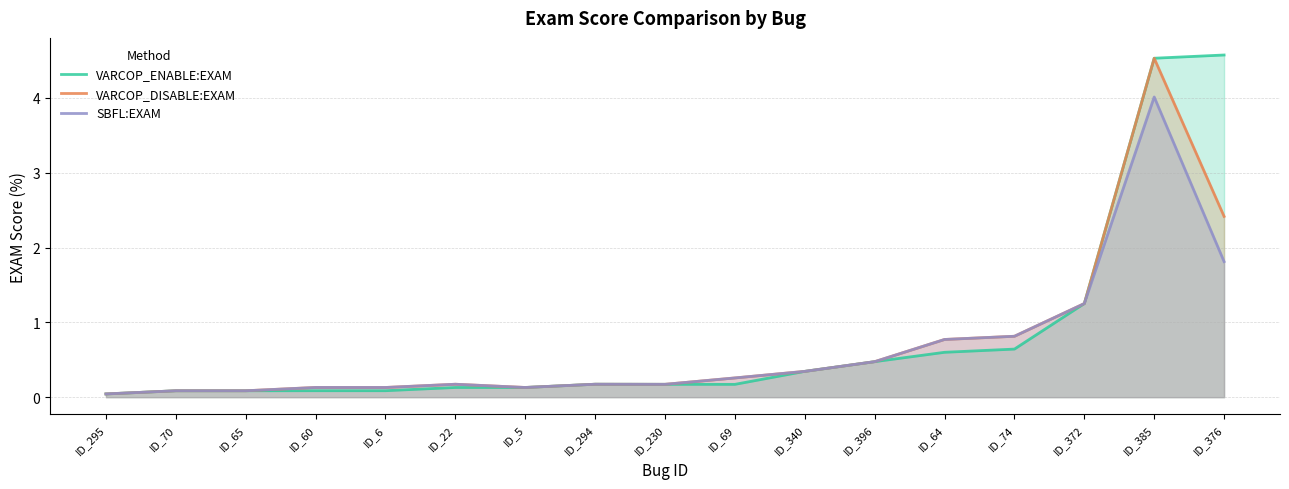

What position from the right is ID_64?

5